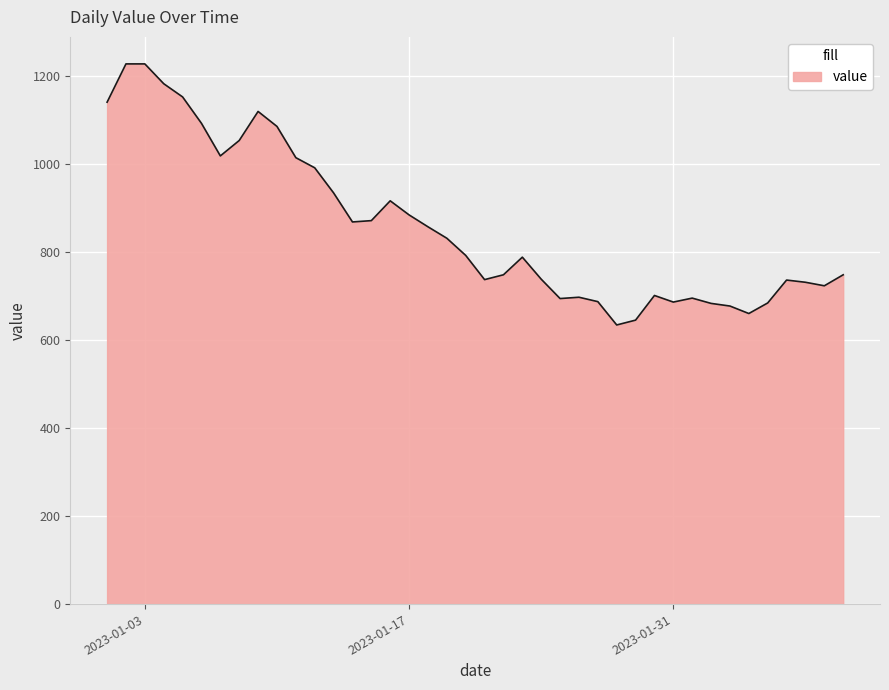

What is the maximum value shown in the chart?

1227